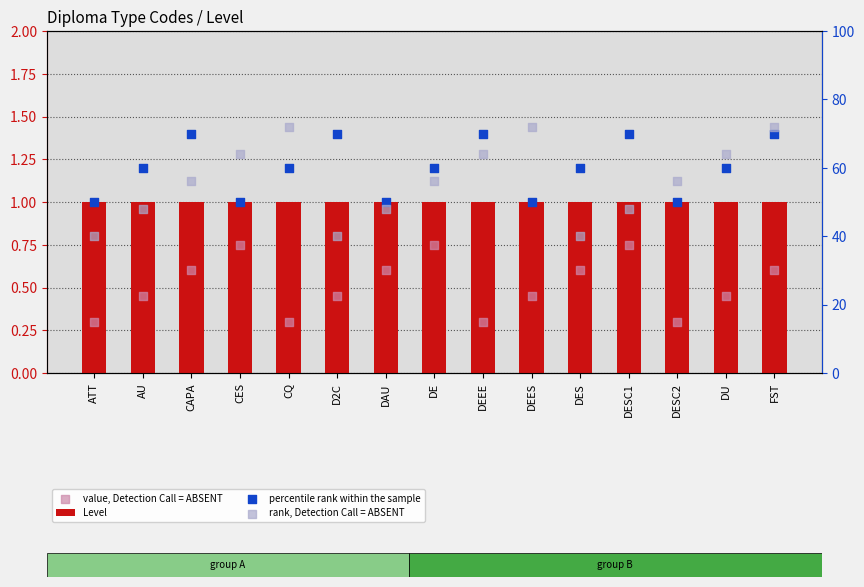

What is the total value across all series at CES?

115.8